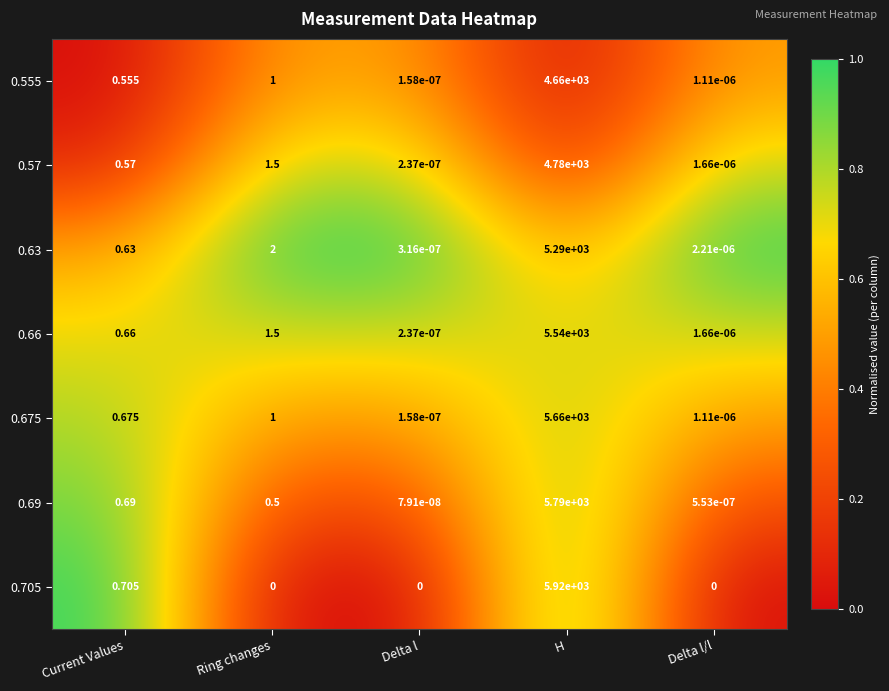

At which category does the chart reach its peak across all series?

H